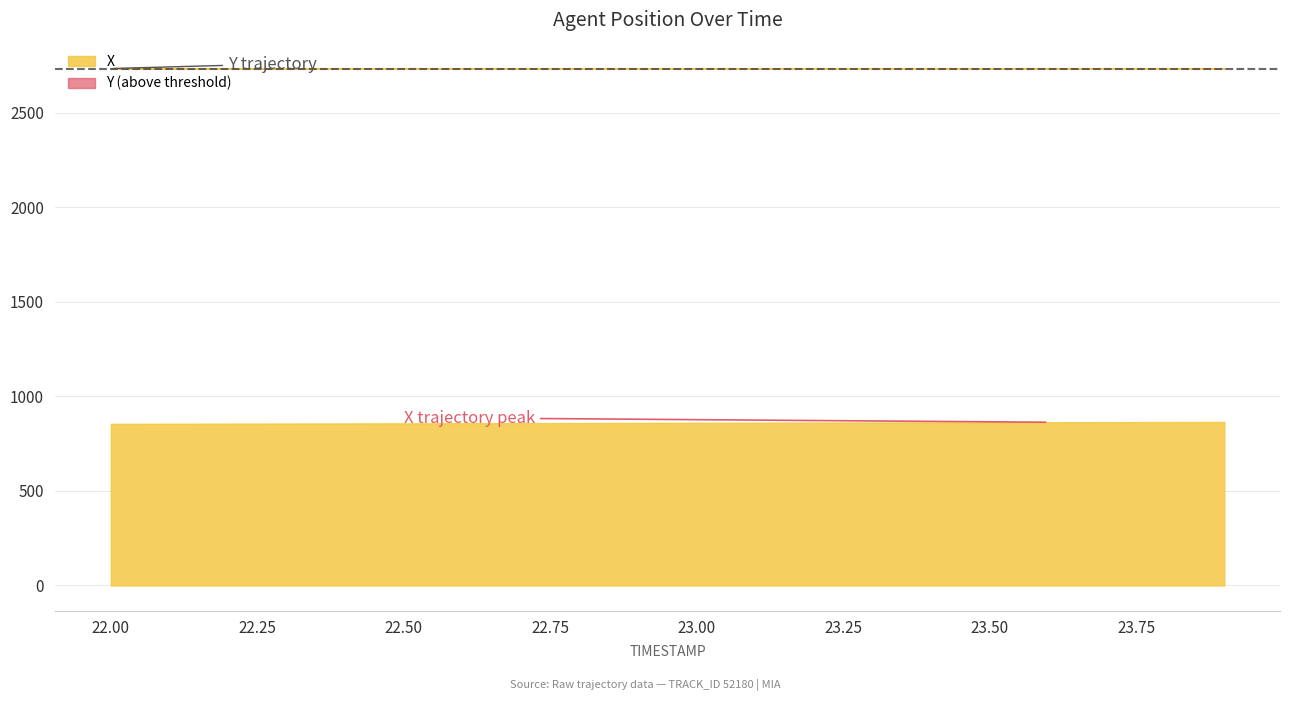

The Y series shows 2734.2 at 23.3. True or false?

True